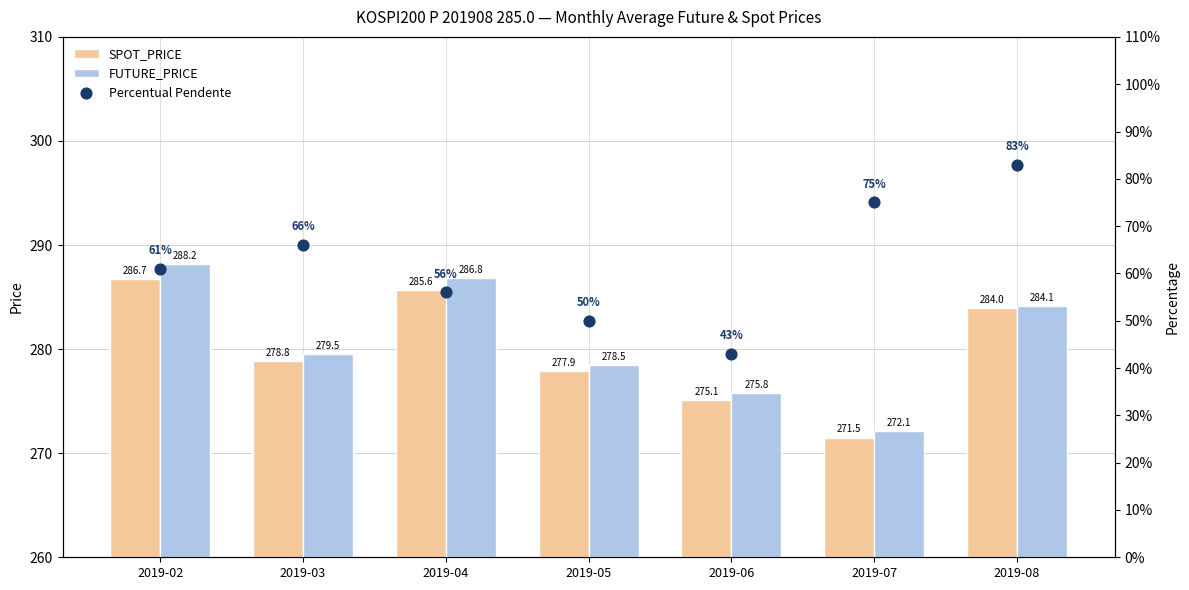

Which series has the largest Y range (max minus min)?

Percentual Pendente